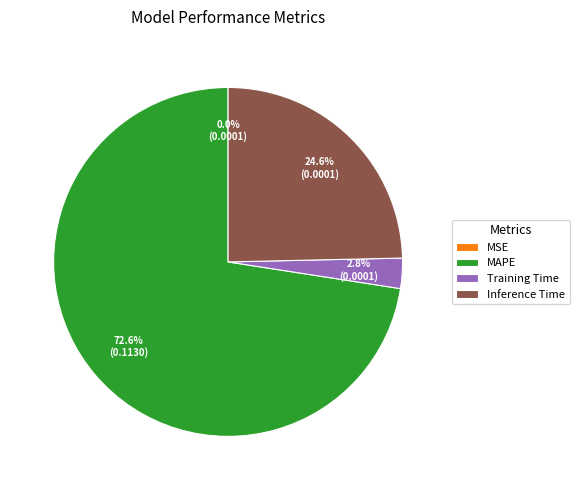

Is there a majority slice in this chart?

Yes